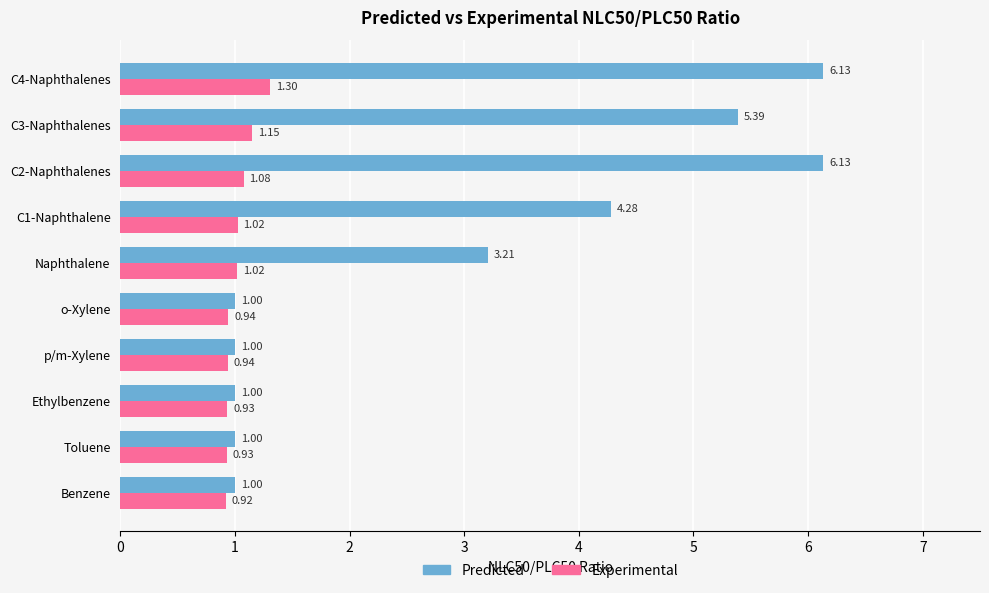

Between C1-Naphthalene and C2-Naphthalenes, which series saw the biggest shift?

Predicted